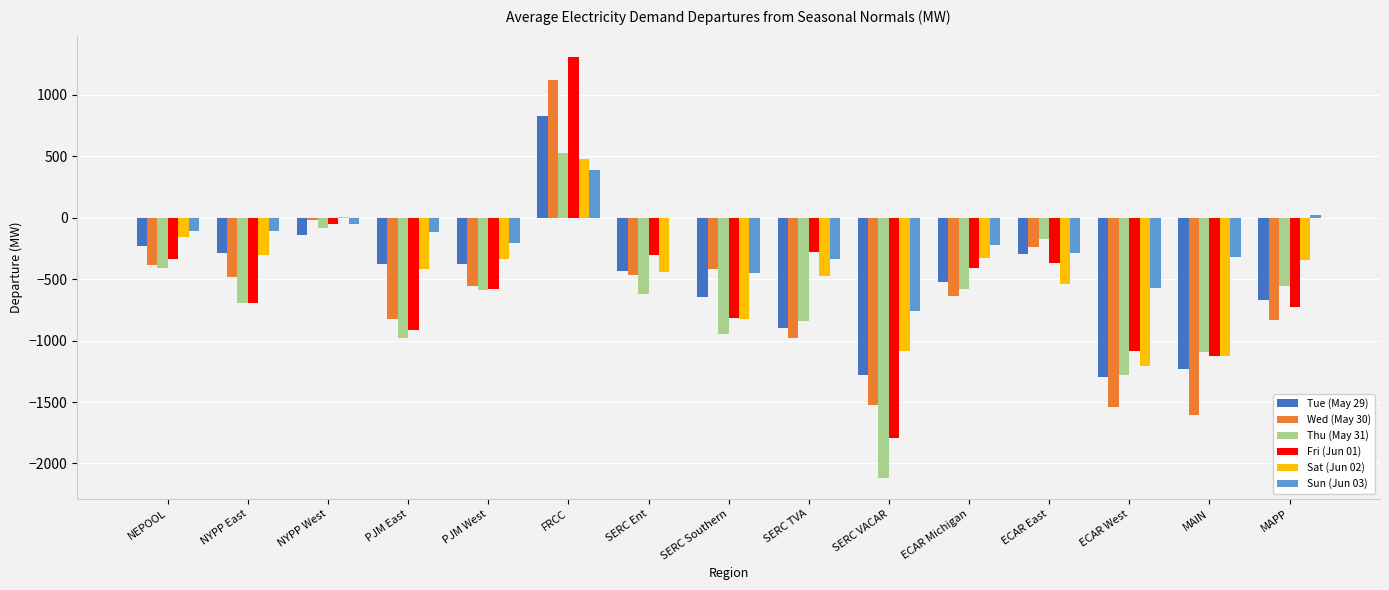

Between FRCC and ECAR Michigan, which series saw the biggest shift?

Wed (May 30)